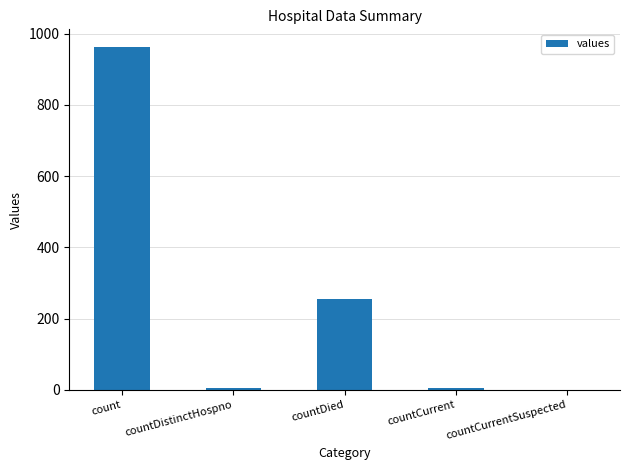

What is the maximum value shown in the chart?

964